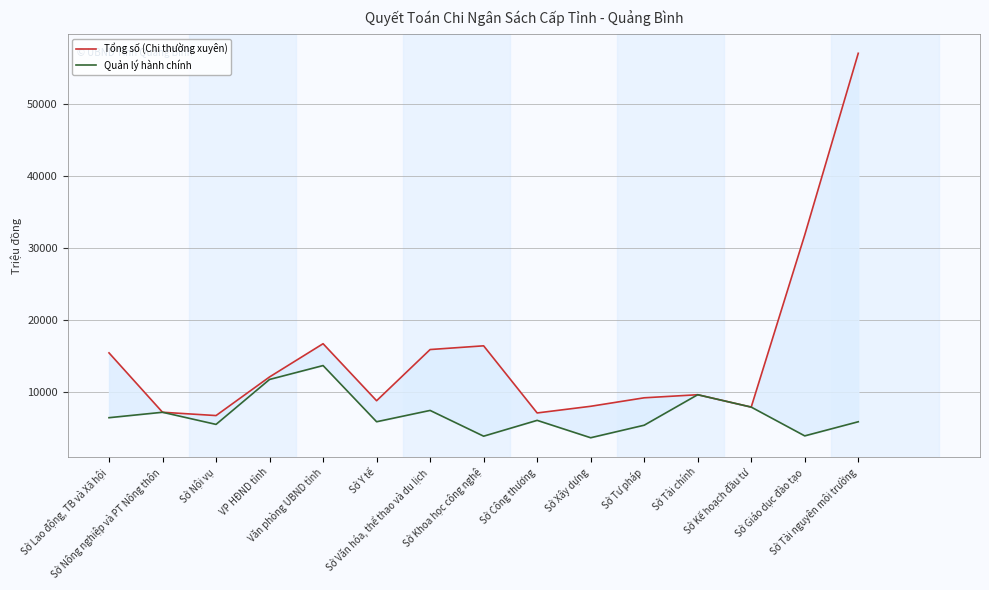

What is the maximum value for Quản lý hành chính?

13634